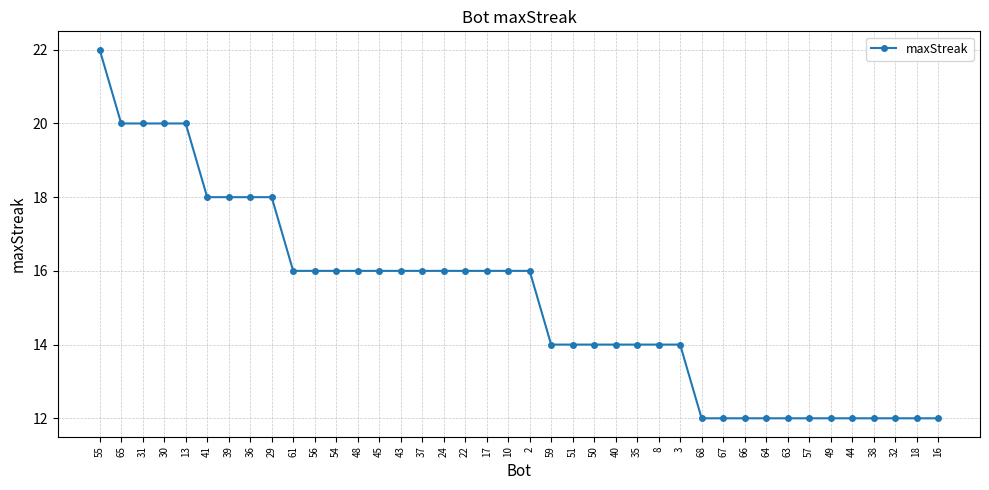

What is the value of the 40th point from the left?

12